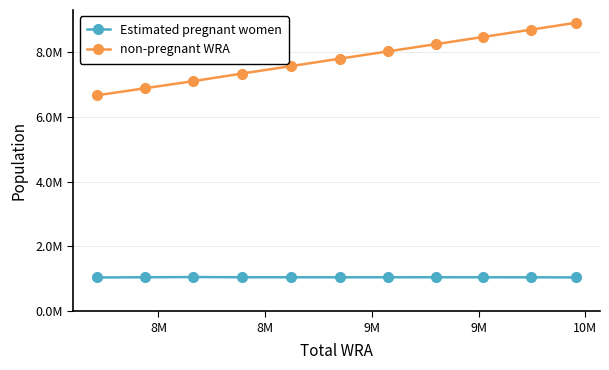

Is this an area chart (filled region under the line)?

No